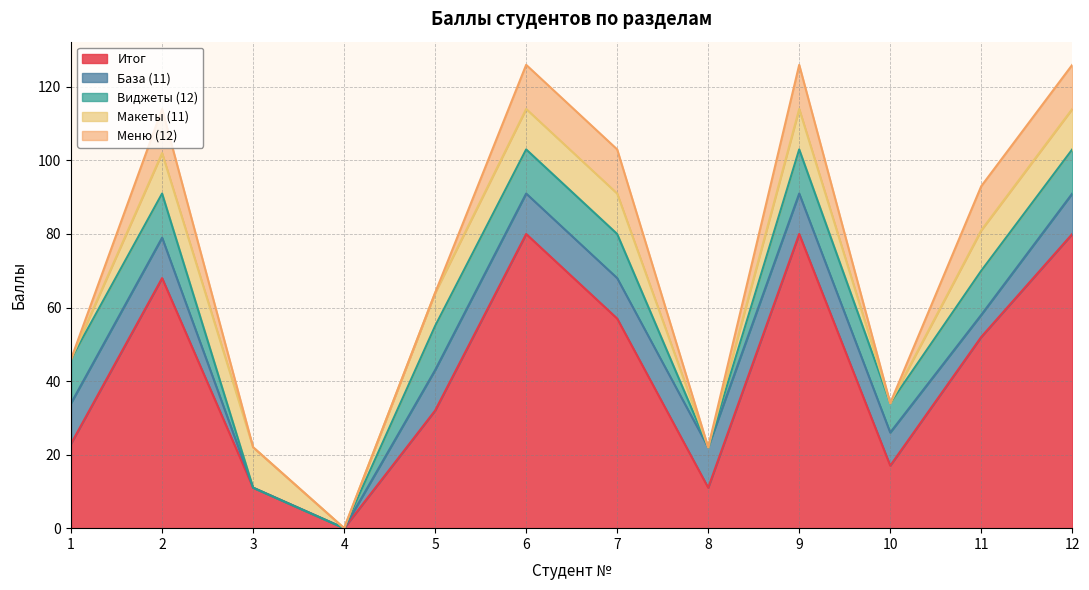

Which series has the largest total across all categories?

Итог